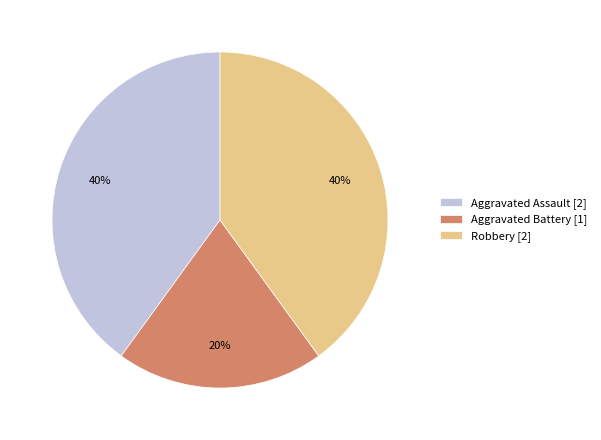

True or false: Robbery accounts for 40% of the total.

True